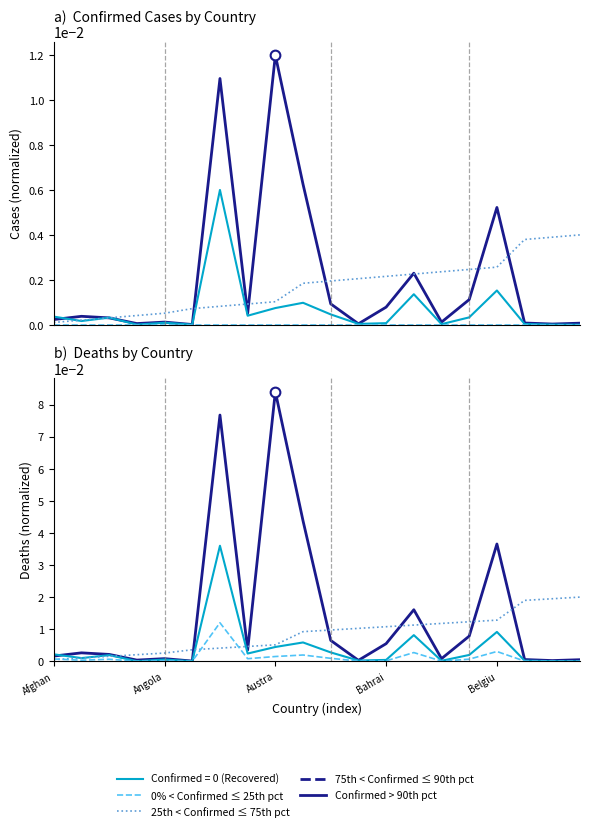

What is the label of the 8th point from the left?

Armenia